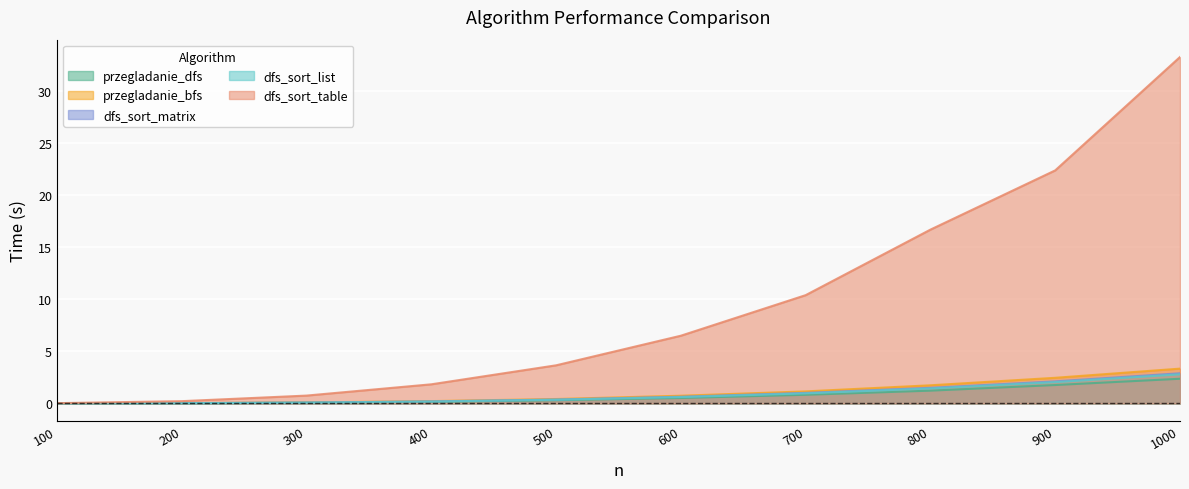

Reading right to left, what are all the values shown in this chart?

przegladanie_dfs: 1000=2.4	900=1.8	800=1.2	700=0.8	600=0.5	500=0.3	400=0.2	300=0.1	200=0.0	100=0.0
przegladanie_bfs: 1000=3.3	900=2.5	800=1.7	700=1.2	600=0.7	500=0.4	400=0.2	300=0.1	200=0.0	100=0.0
dfs_sort_matrix: 1000=2.9	900=2.1	800=1.5	700=1.0	600=0.6	500=0.4	400=0.2	300=0.1	200=0.0	100=0.0
dfs_sort_list: 1000=2.8	900=2.0	800=1.4	700=1.0	600=0.6	500=0.4	400=0.2	300=0.1	200=0.0	100=0.0
dfs_sort_table: 1000=33.3	900=22.4	800=16.7	700=10.4	600=6.5	500=3.7	400=1.8	300=0.8	200=0.2	100=0.0